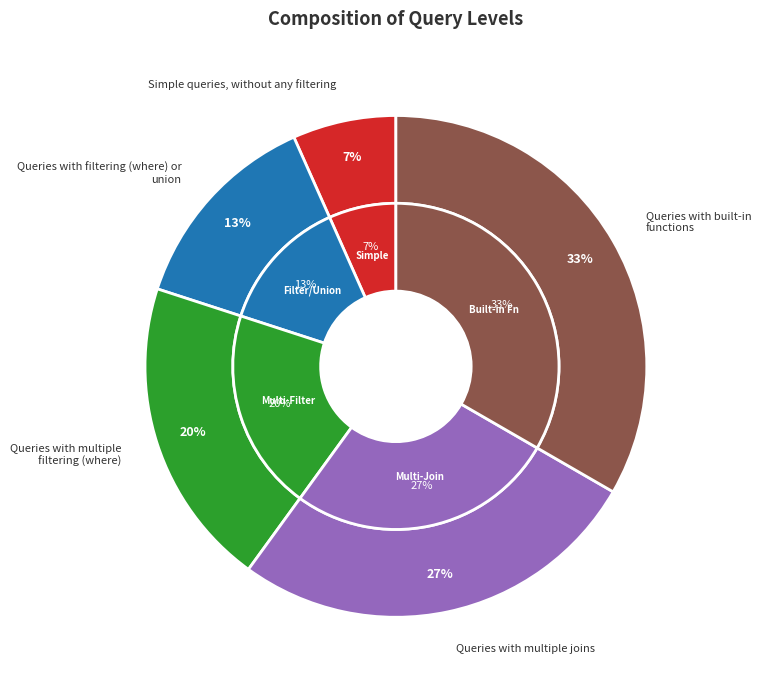

True or false: Queries with multiple joins accounts for 27% of the total.

True